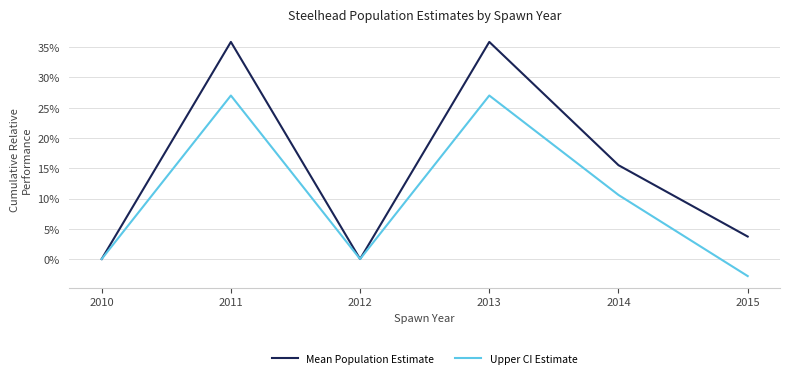

How many lines are shown in the chart?

2